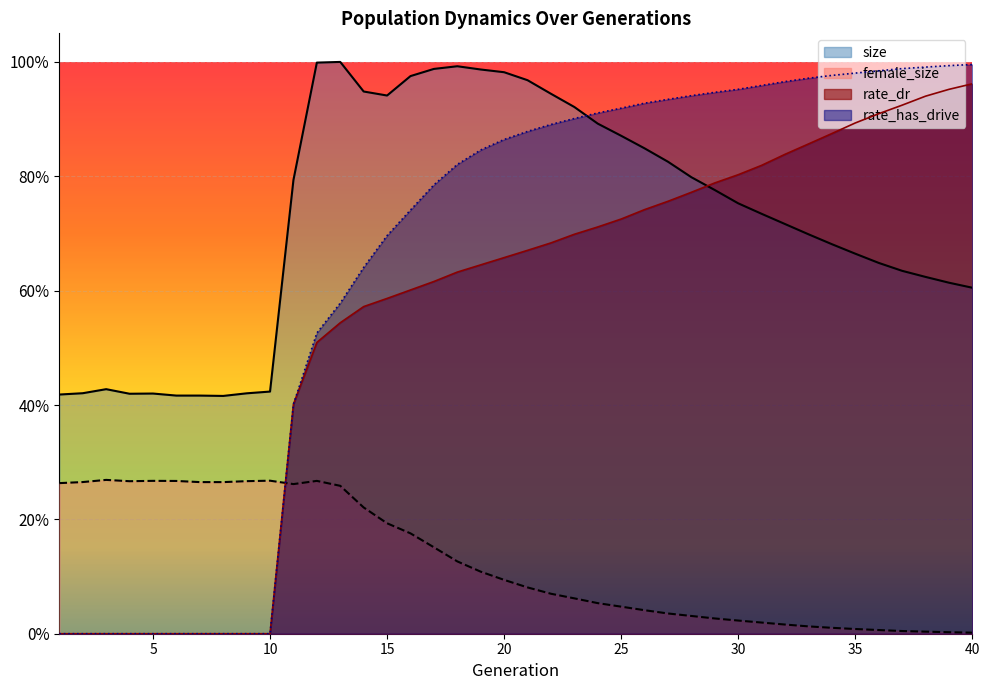

What is the sum of all size values?

5438964.0